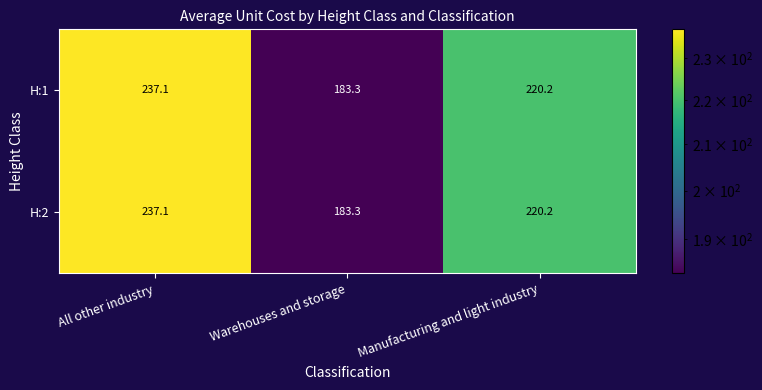

What is the difference between the maximum and second lowest values in the H:2 series?

16.9